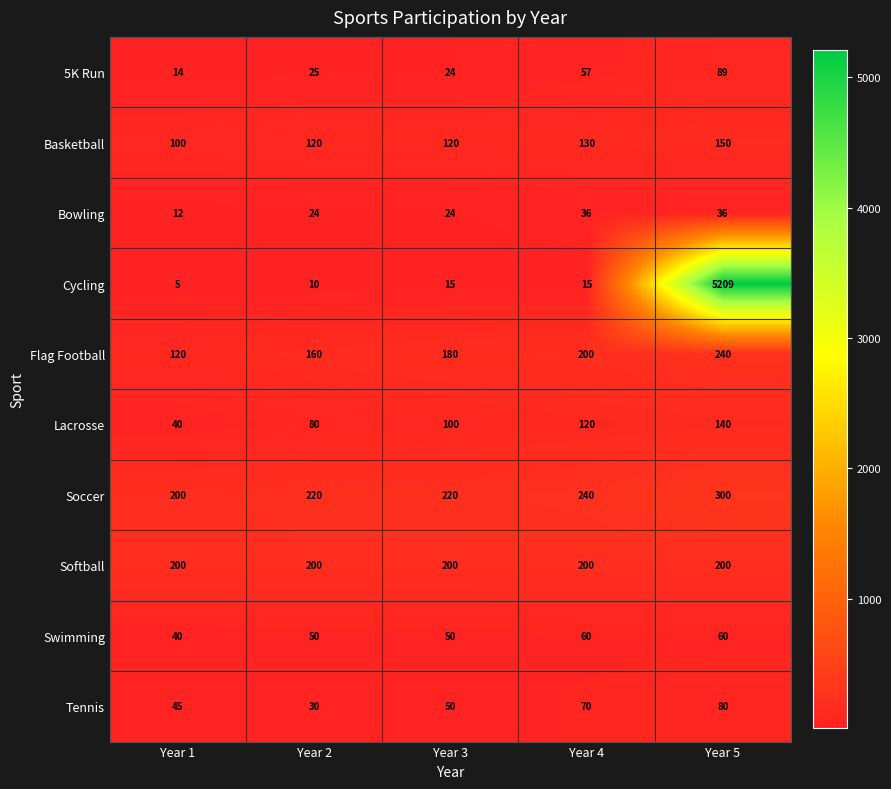

Is it true that Softball equals 200 at Year 3?

True